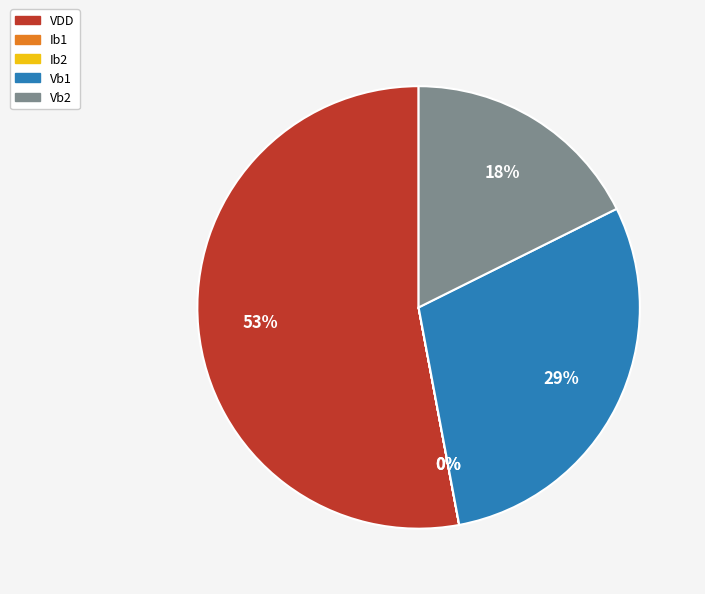

The Vb2 slice represents 18% of the pie. True or false?

True